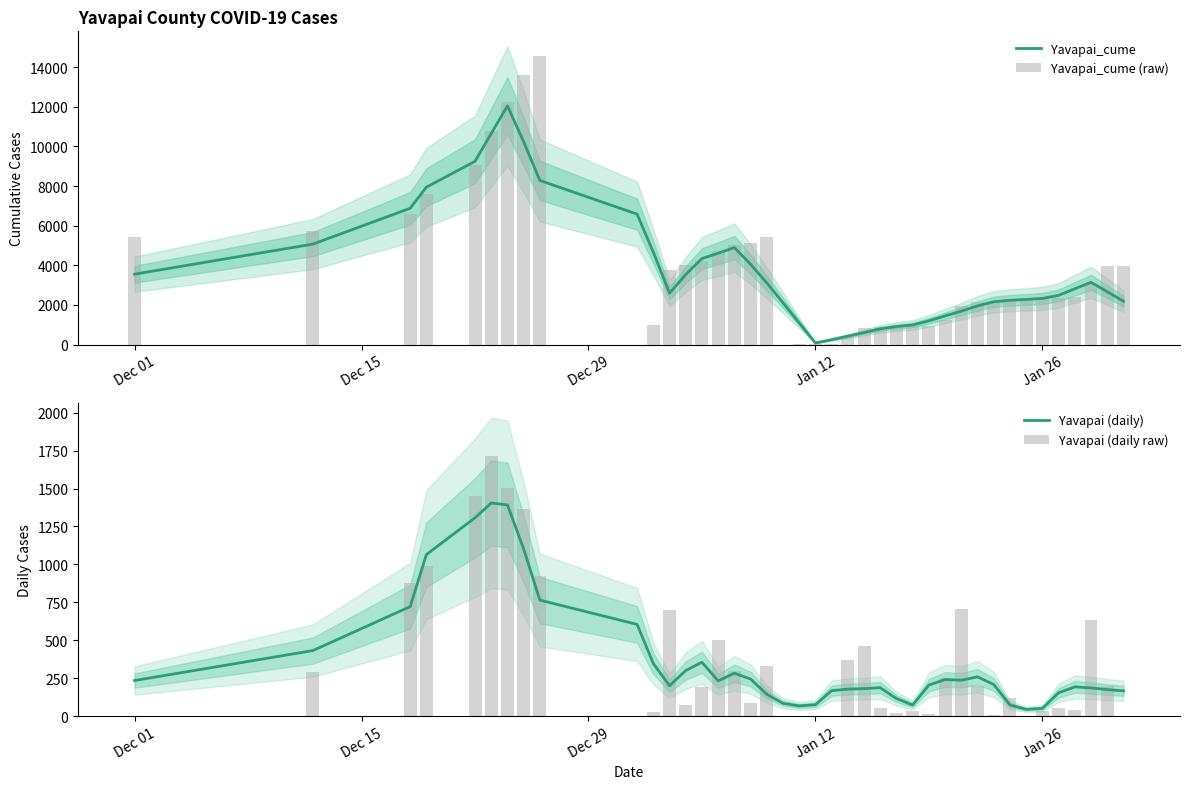

What is the minimum value for Yavapai (daily)?

44.4